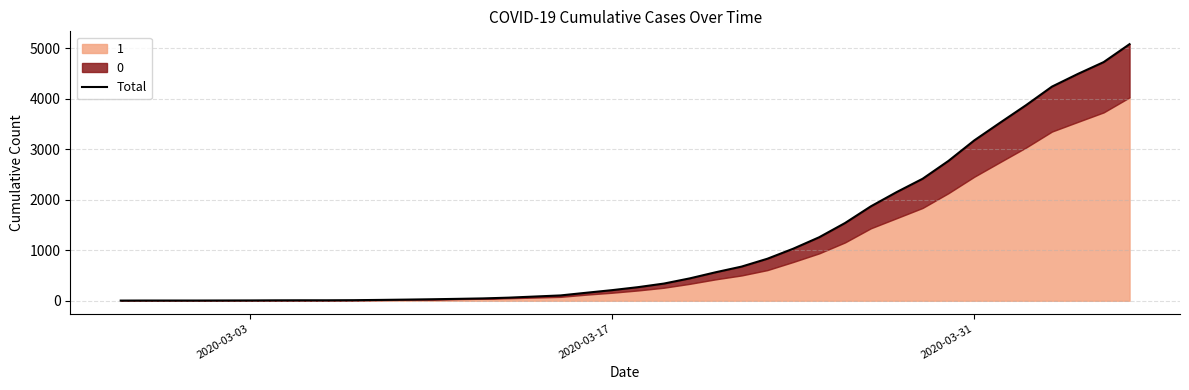

Does the chart have visible grid lines?

Yes